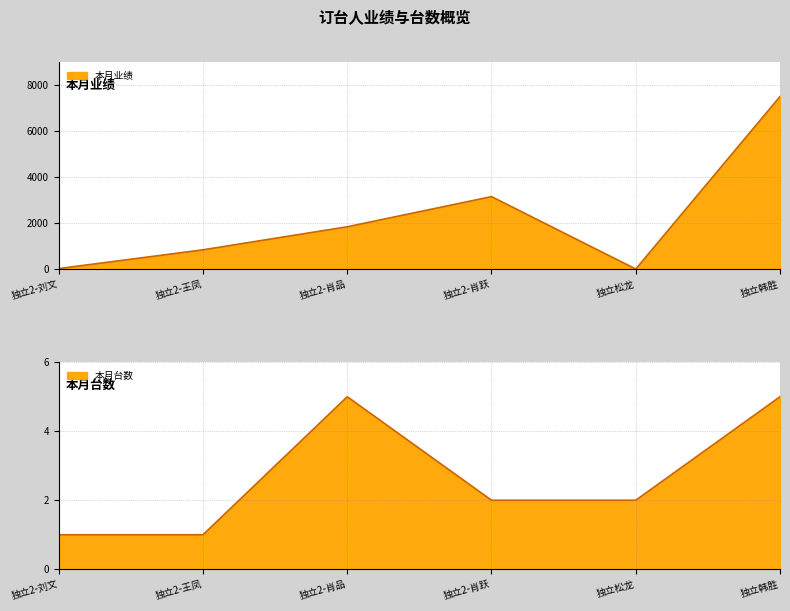

How many categories are shown in the chart?

6